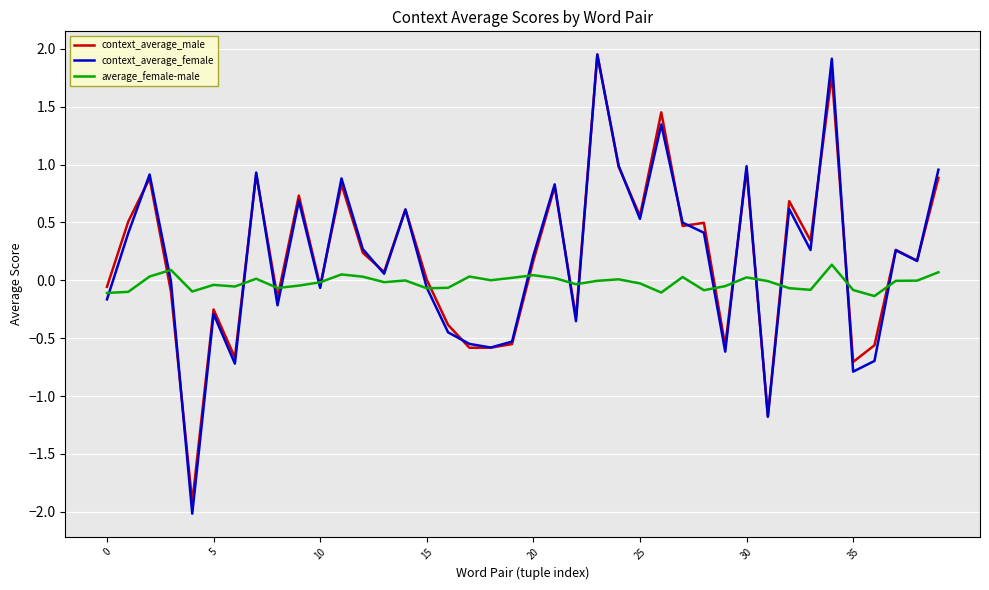

What is the minimum value shown in the chart?

-2.0